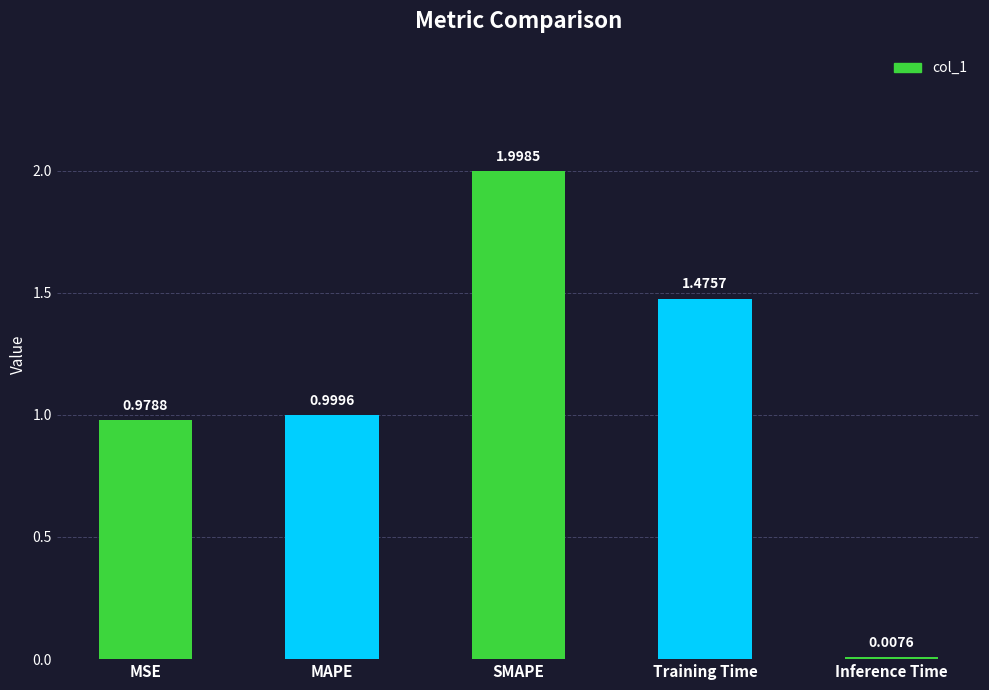

Rank the categories by value from highest to lowest.

SMAPE, Training Time, MAPE, MSE, Inference Time